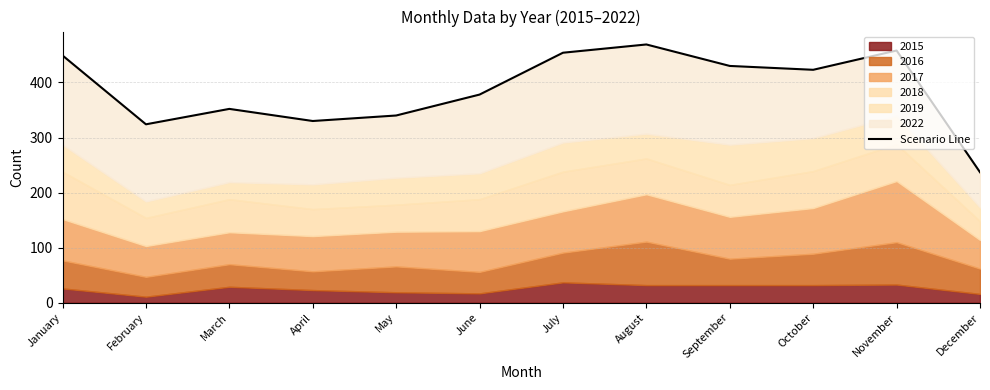

The chart shows a value of 216 at November. True or false?

False